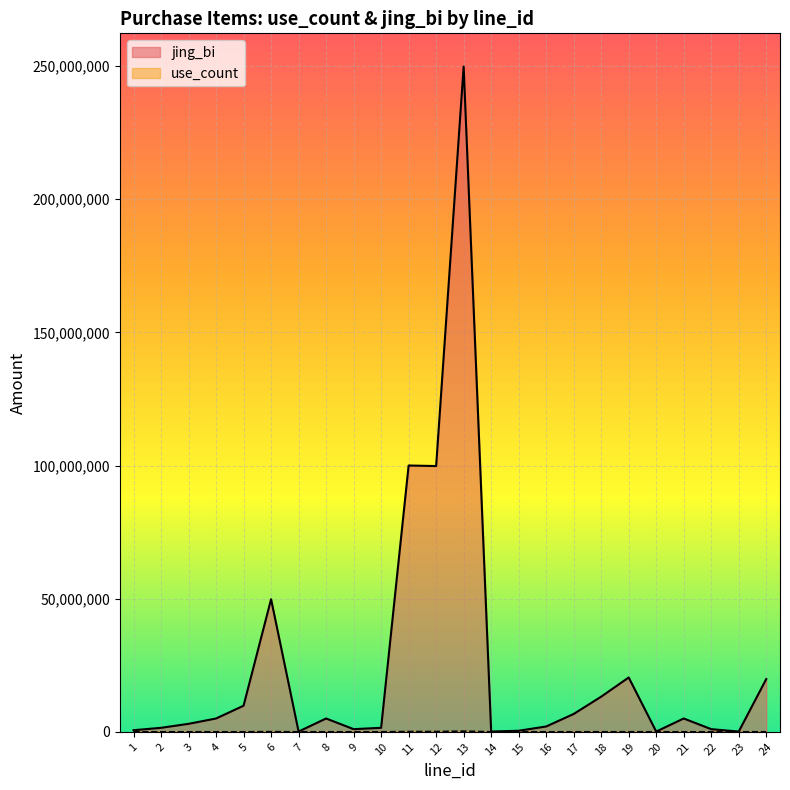

Reading right to left, list all the values displayed in this chart.

use_count: 19800000	100000	1000000	5000000	100000	20400000	13200000	6700000	2000000	400000	100000	249800000	99800000	100000000	1500000	1000000	5000000	100000	49800000	9800000	5000000	3000000	1500000	600000
jing_bi: 19800	100	1000	5000	100	20400	13200	6700	2000	400	100	249800	99800	100000	1500	1000	5000	100	49800	9800	5000	3000	1500	600